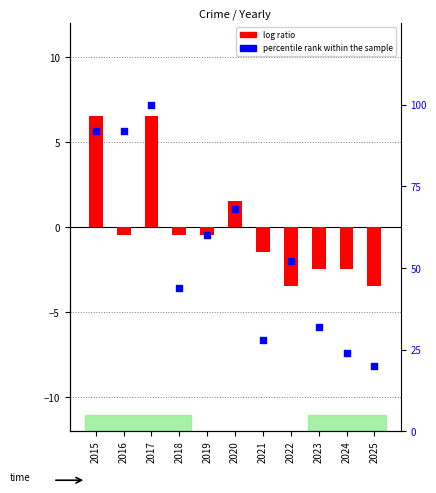

Is the value of percentile rank within the sample at 2021 greater than the value of log ratio at 2025?

Yes